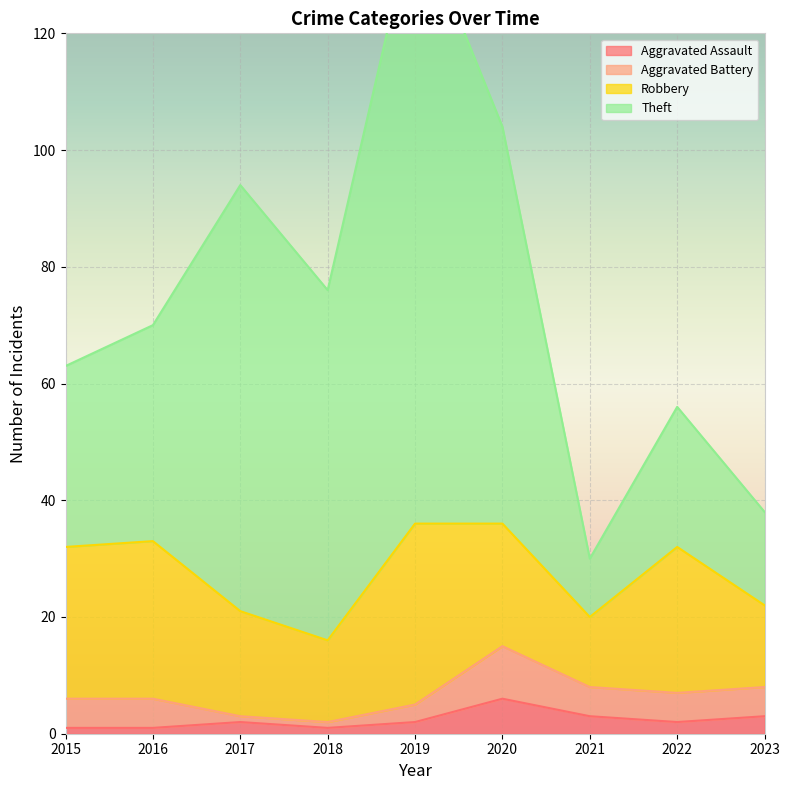

The Aggravated Assault series shows 6 at 2020. True or false?

True